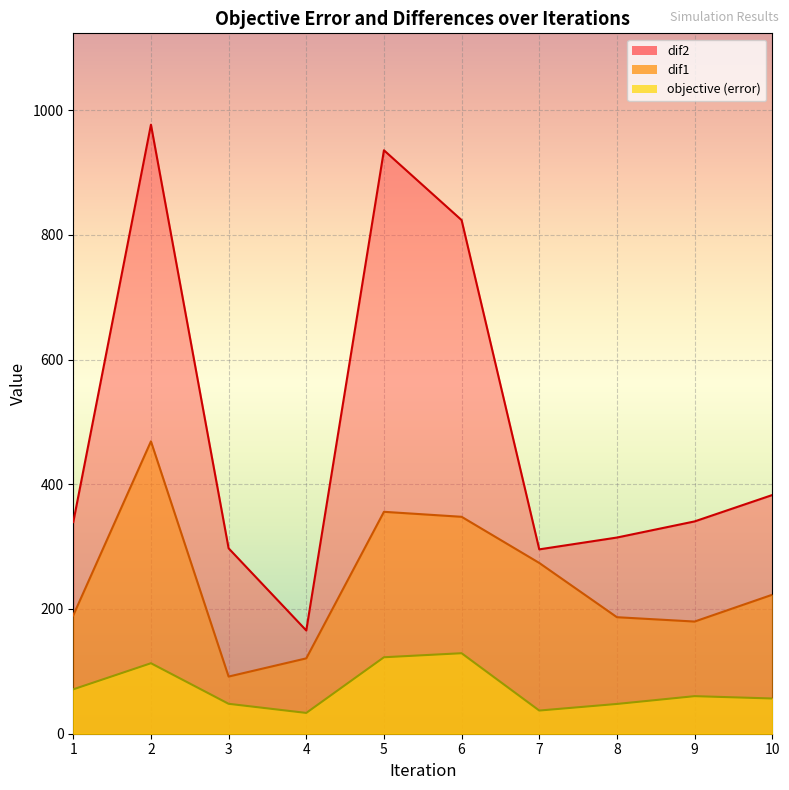

Is it true that dif2 equals 382.7 at 10?

True